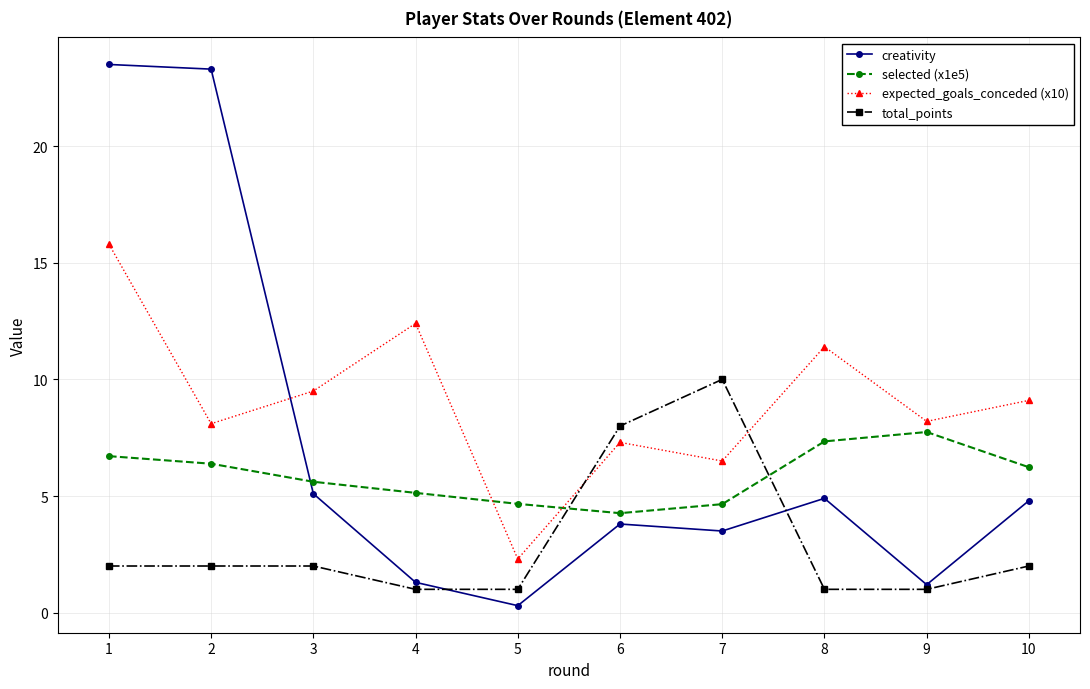

What is the difference between the maximum and minimum values in the creativity series?

23.2